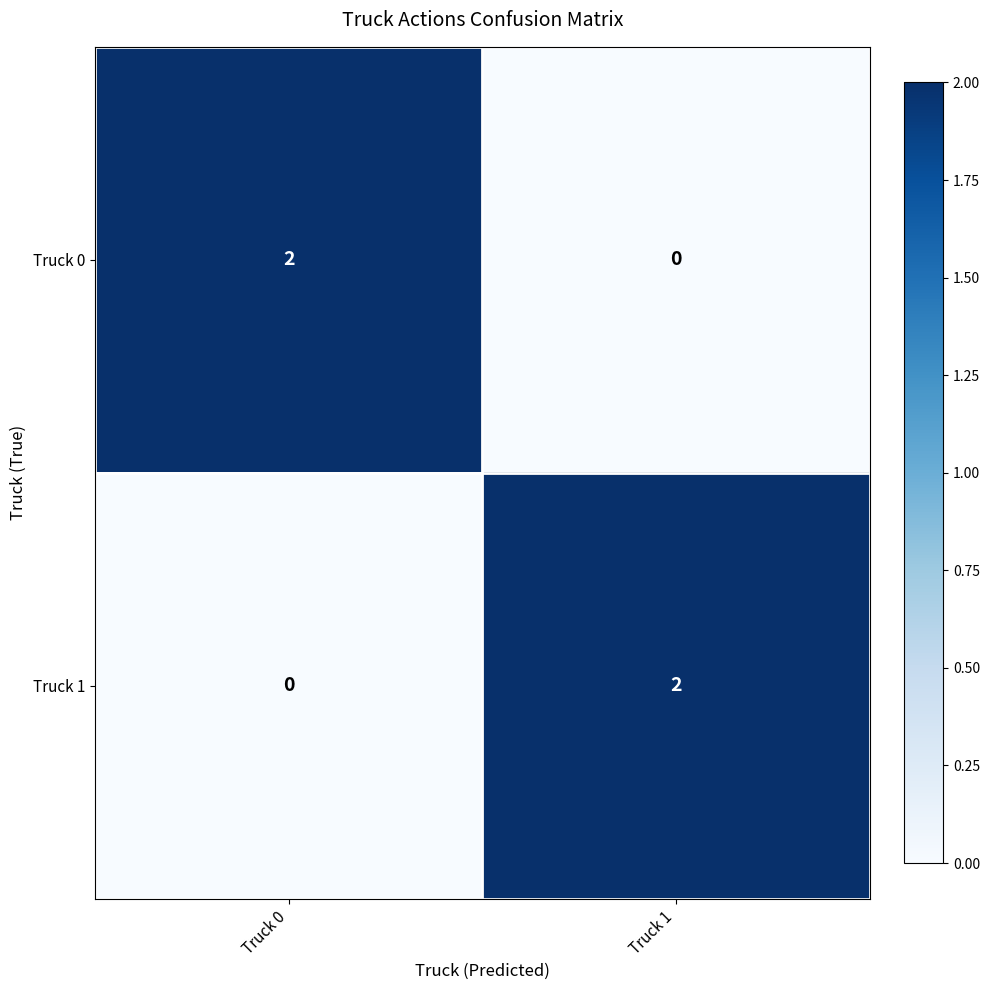

Count the number of categories in the chart.

2